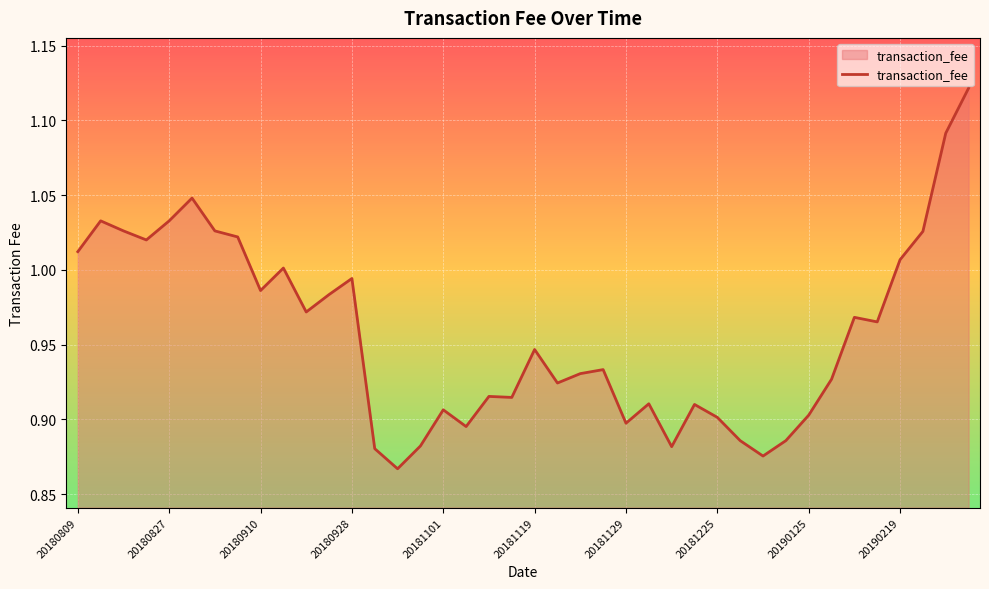

What is the difference between the maximum and minimum values?

0.3